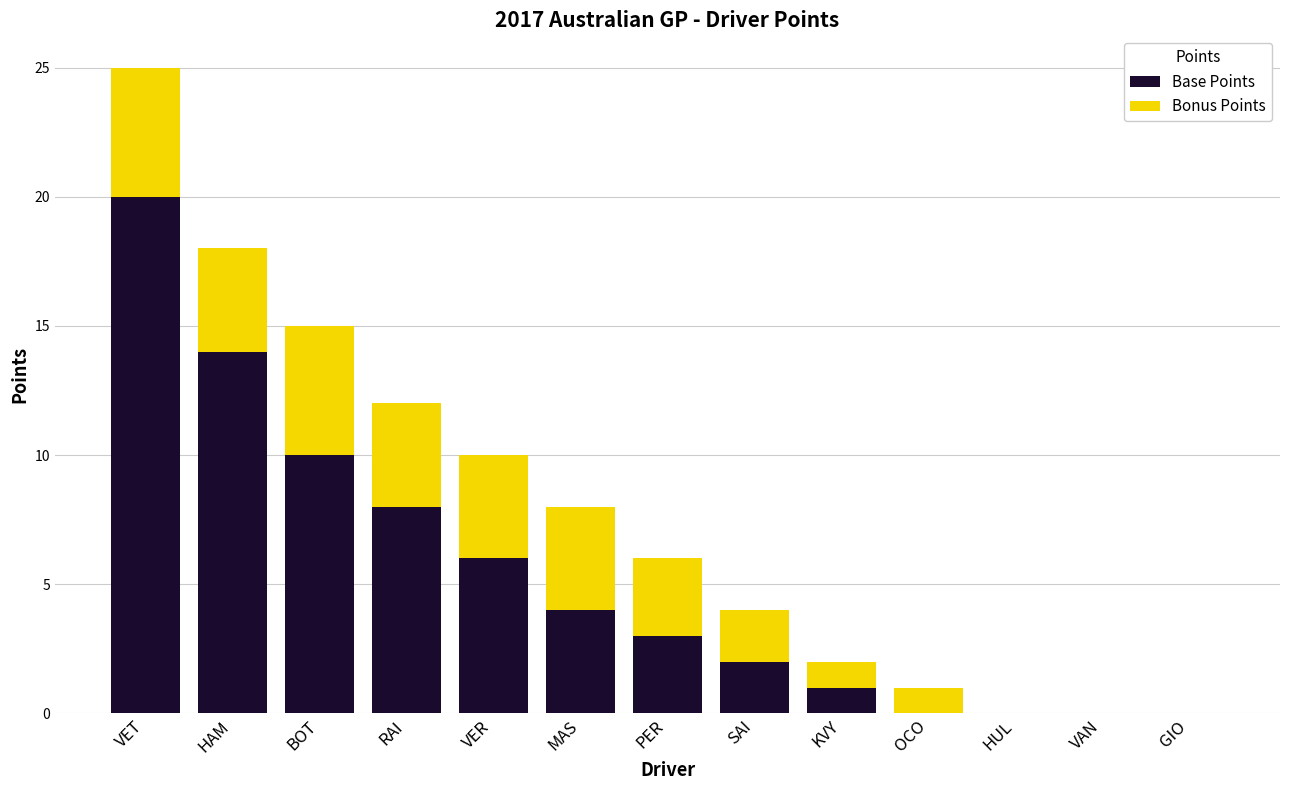

Reading right to left, list the values for the Base Points series.

GIO=0	VAN=0	HUL=0	OCO=0	KVY=1	SAI=2	PER=3	MAS=4	VER=6	RAI=8	BOT=10	HAM=14	VET=20